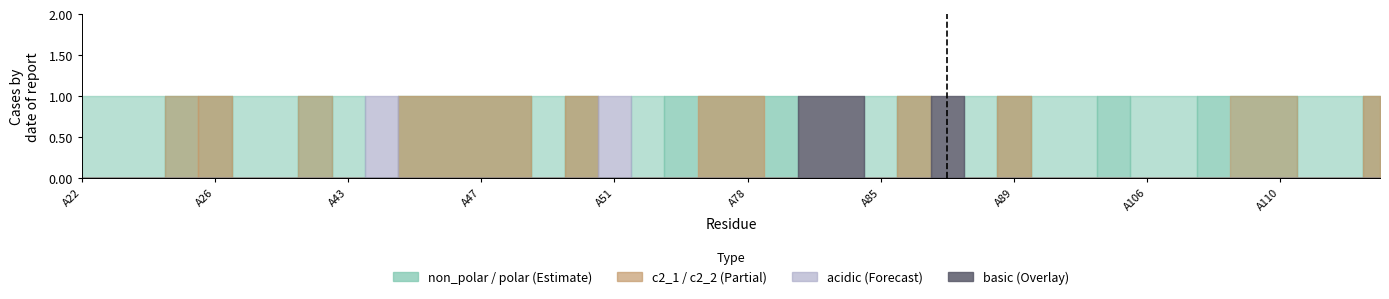

True or false: non_polar and c2_2 intersect in this chart.

False